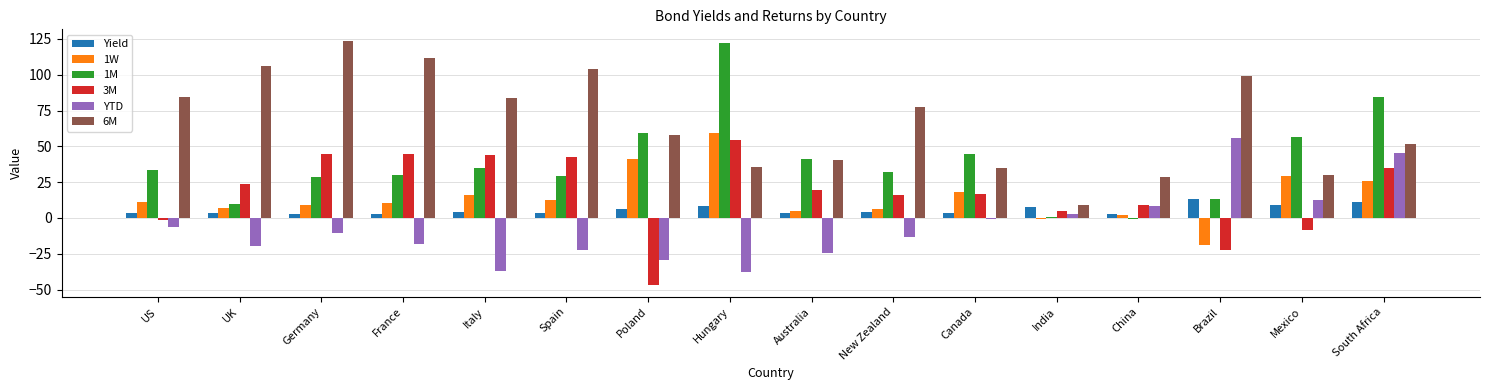

Does the chart contain stacked bars?

No